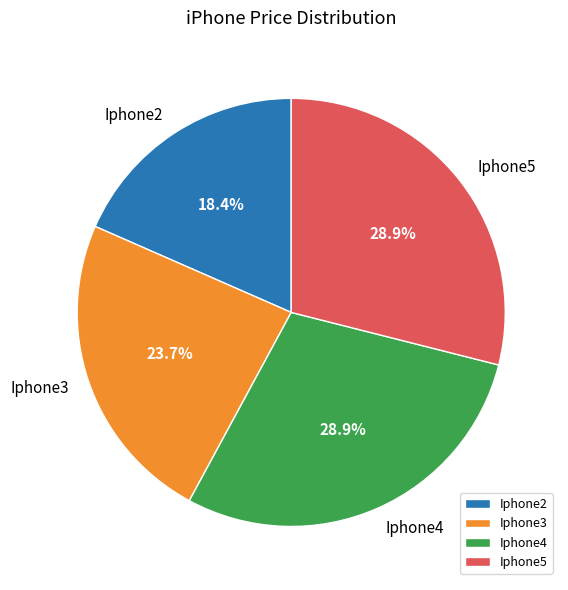

To the nearest percent, what portion does Iphone4 represent?

29%